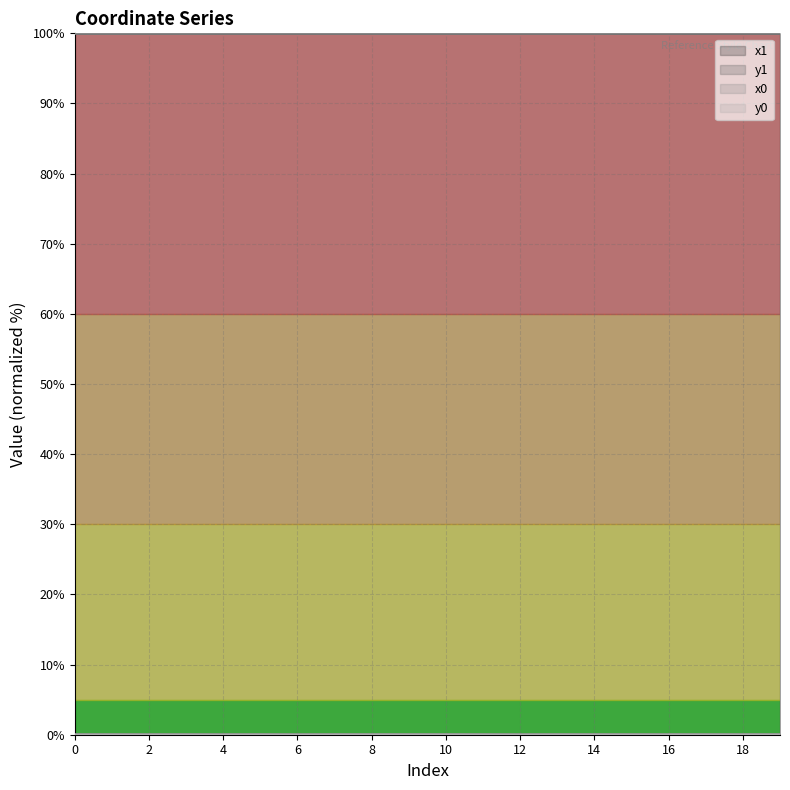

At which category is the sum across all series the highest?

17